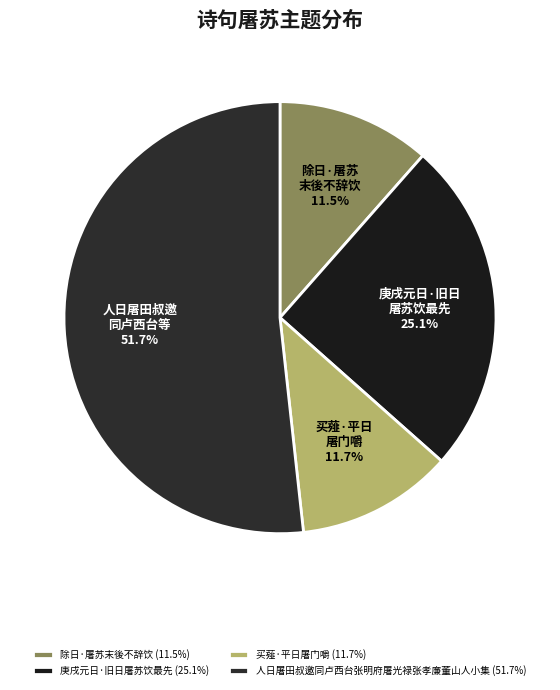

Rank the categories by value from highest to lowest.

人日屠田叔邀同卢西台张明府屠光禄张孝廉董山人小集, 庚戌元日·旧日屠苏饮最先, 买薤·平日屠门嚼, 除日·屠苏末後不辞饮